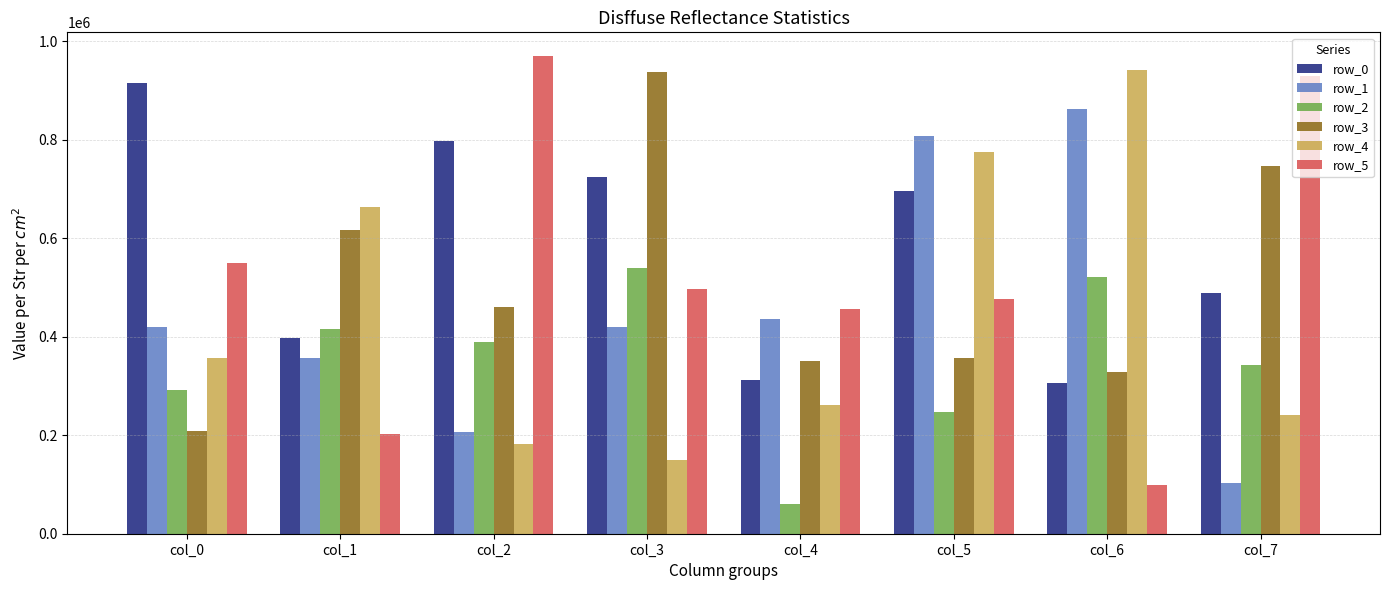

How many categories are shown in the chart?

8